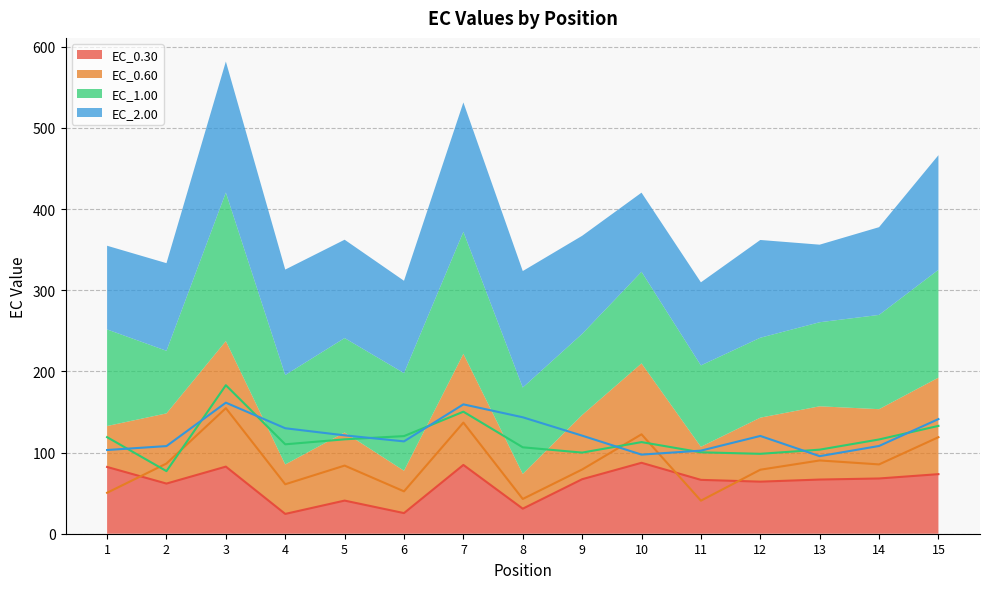

At 6, list the series in order from smallest to largest.

EC_0.30, EC_0.60, EC_2.00, EC_1.00